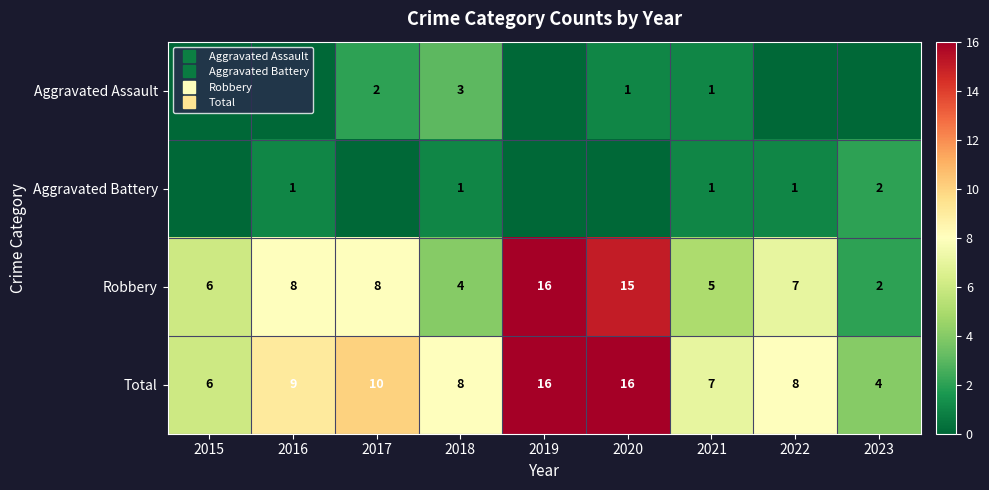

Count the number of categories in the chart.

9